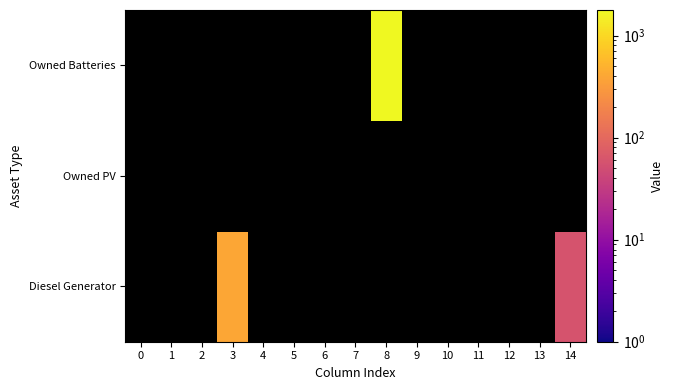

The value of Owned Batteries at 1 is 641. True or false?

False